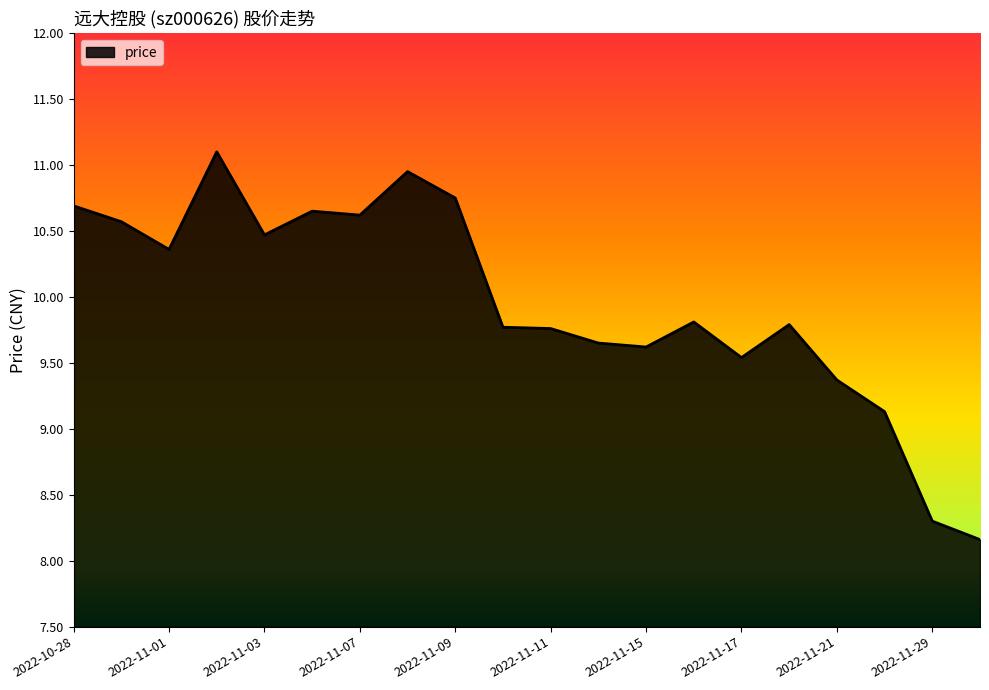

What is the smallest value displayed?

8.2